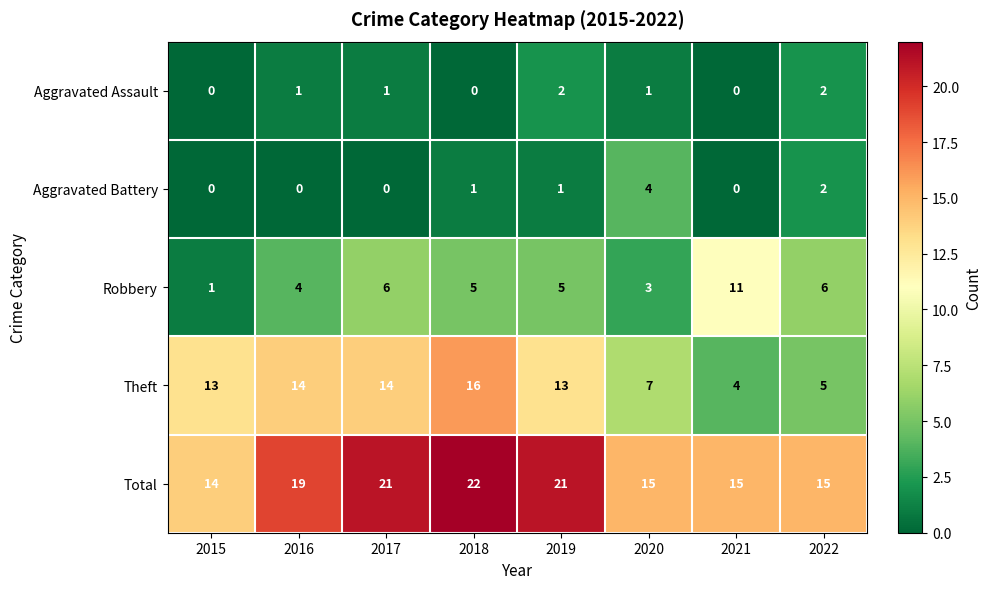

How many values in Aggravated Battery are above zero?

4